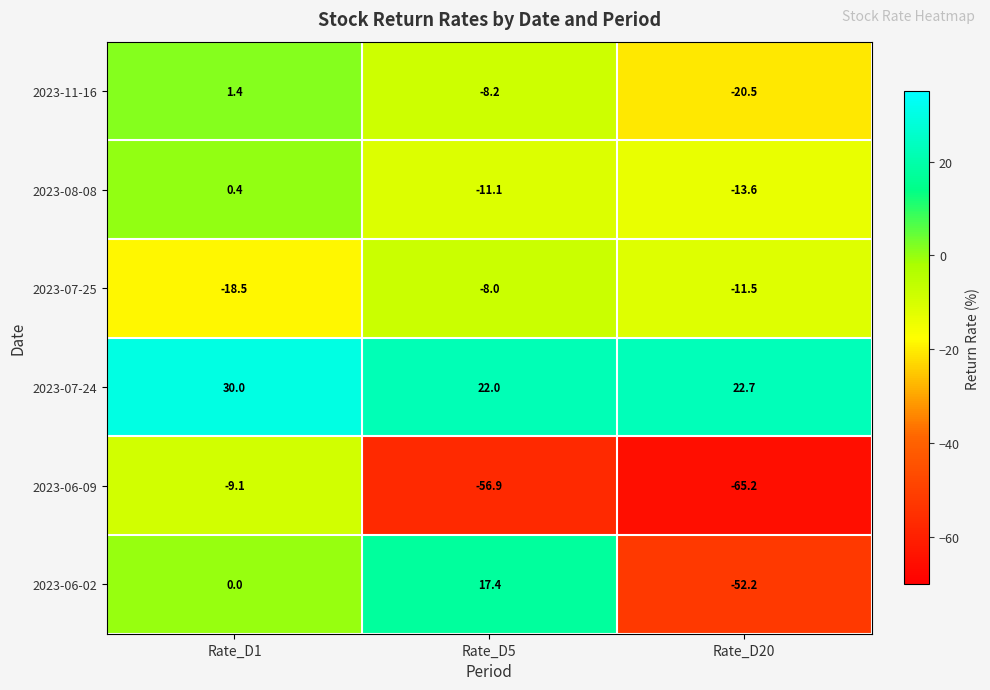

How many negative values does the 2023-08-08 series have?

2